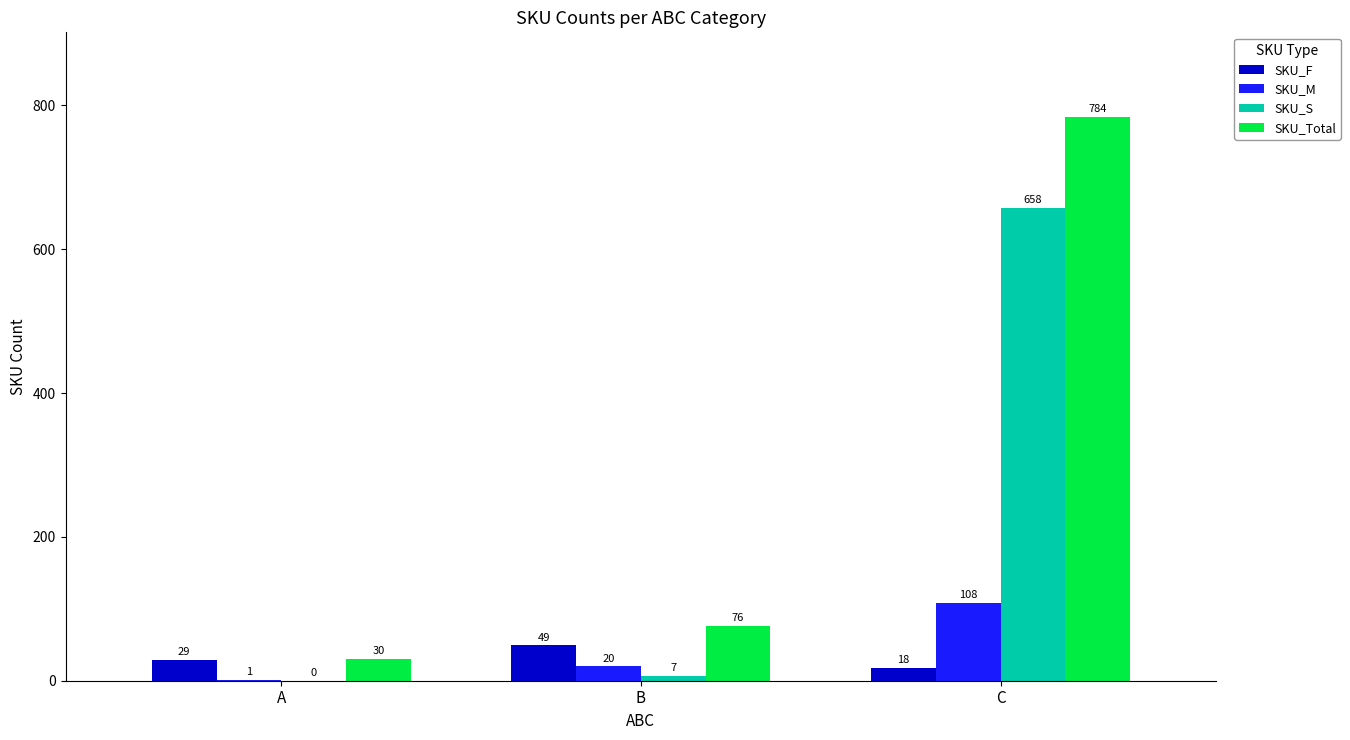

At which label does SKU_S reach its peak?

C